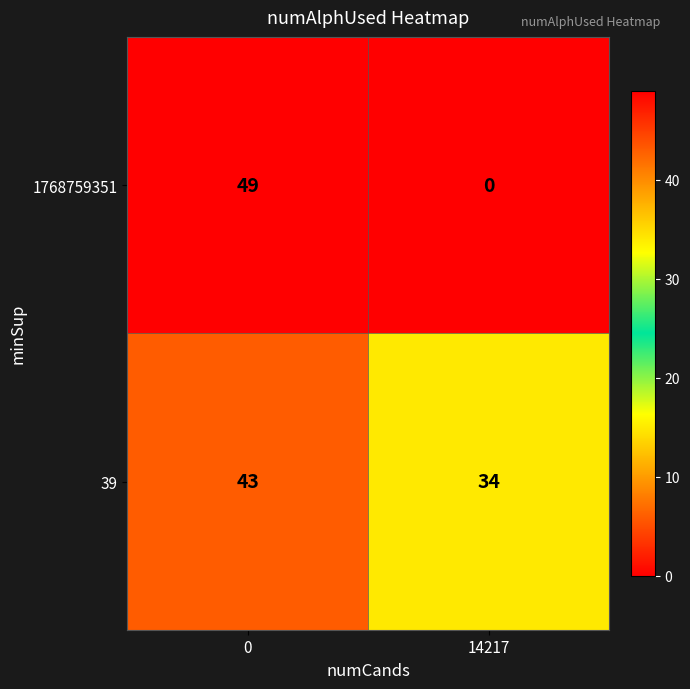

True or false: 1768759351 has a value of 34 at 14217.

False